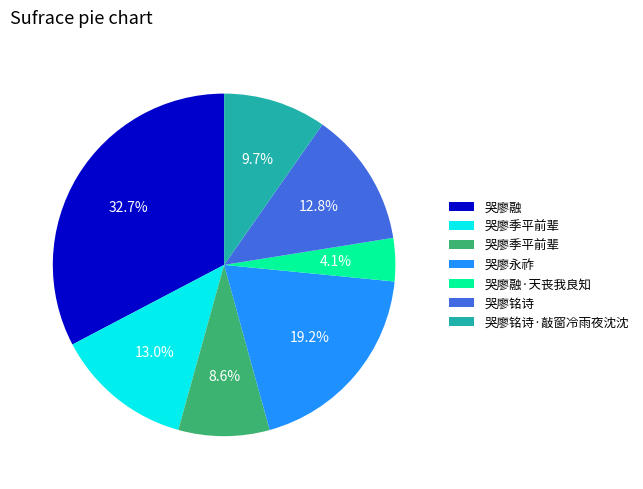

Is there a majority slice in this chart?

No